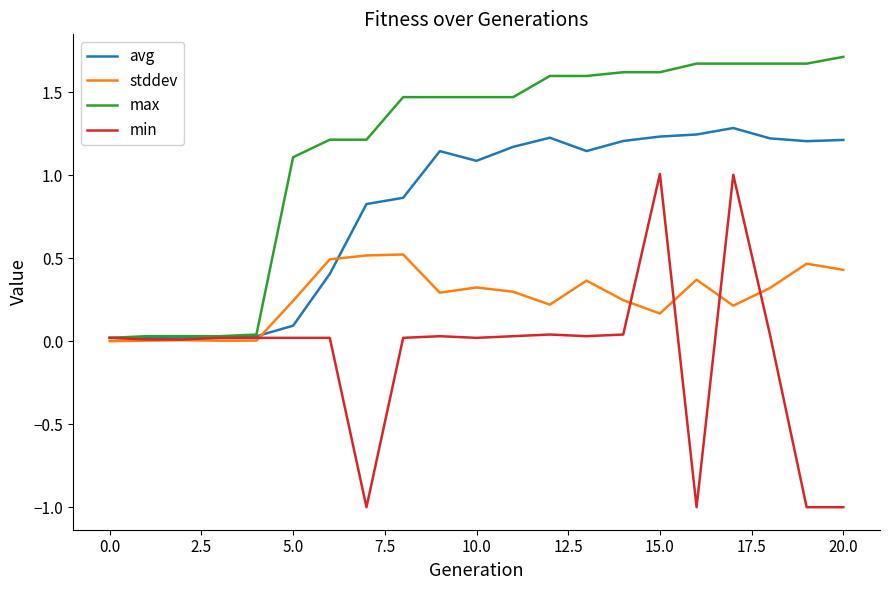

What is the maximum value shown in the chart?

1.7